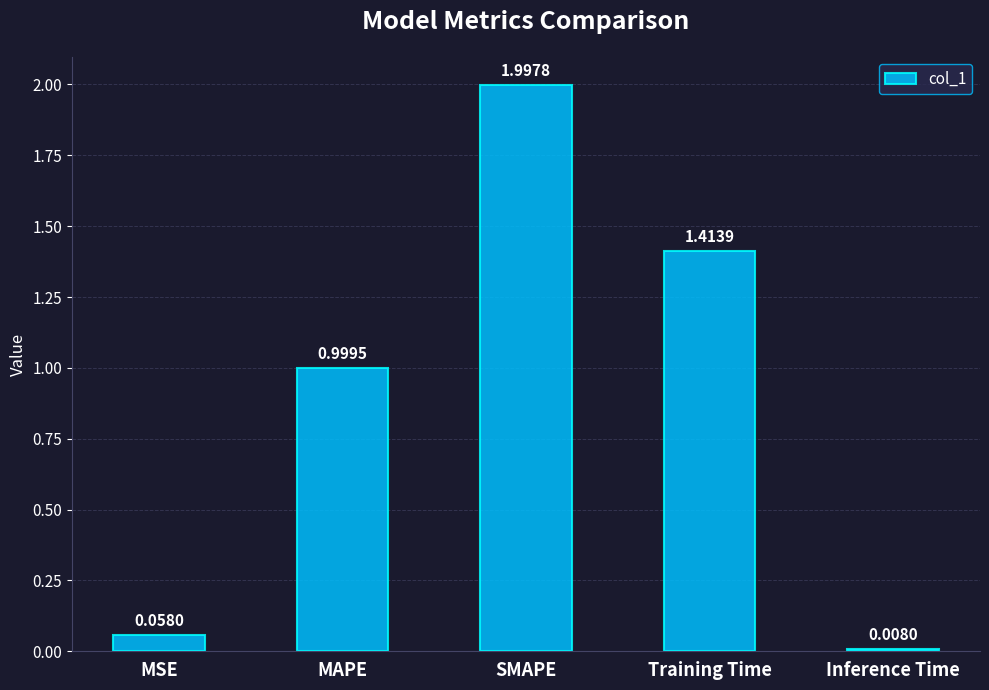

Rank the categories by value from highest to lowest.

SMAPE, Training Time, MAPE, MSE, Inference Time